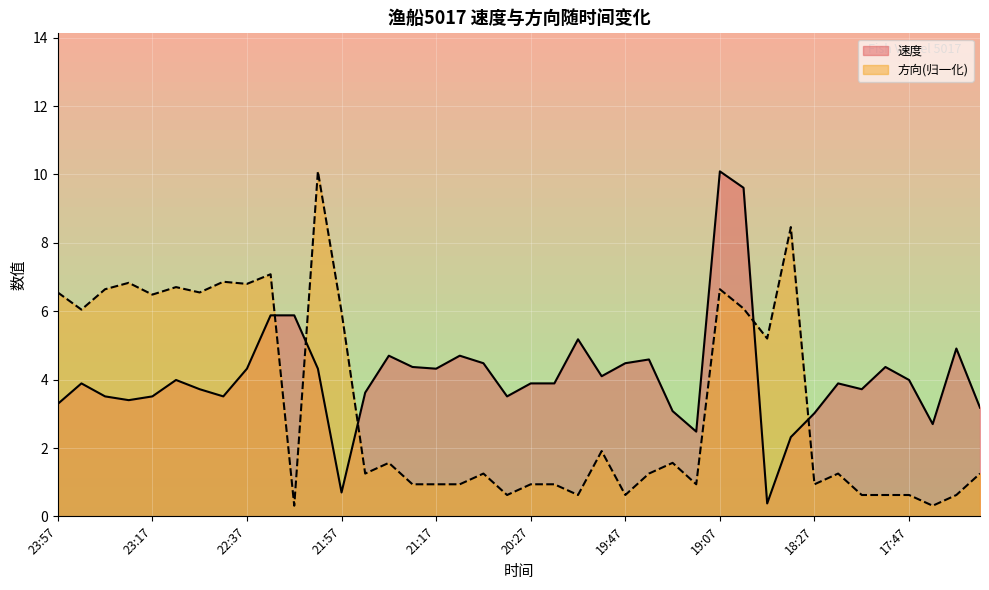

Reading right to left, transcribe all the data shown in this chart.

速度: 3.2	4.9	2.7	4.0	4.4	3.7	3.9	3.0	2.3	0.4	9.6	10.1	2.5	3.1	4.6	4.5	4.1	5.2	3.9	3.9	3.5	4.5	4.7	4.3	4.4	4.7	3.6	0.7	4.3	5.9	5.9	4.3	3.5	3.7	4.0	3.5	3.4	3.5	3.9	3.3
方向: 1.3	0.6	0.3	0.6	0.6	0.6	1.3	0.9	8.5	5.2	6.1	6.6	0.9	1.6	1.3	0.6	1.9	0.6	0.9	0.9	0.6	1.3	0.9	0.9	0.9	1.6	1.3	6.0	10.1	0.3	7.1	6.8	6.9	6.5	6.7	6.5	6.8	6.6	6.0	6.5